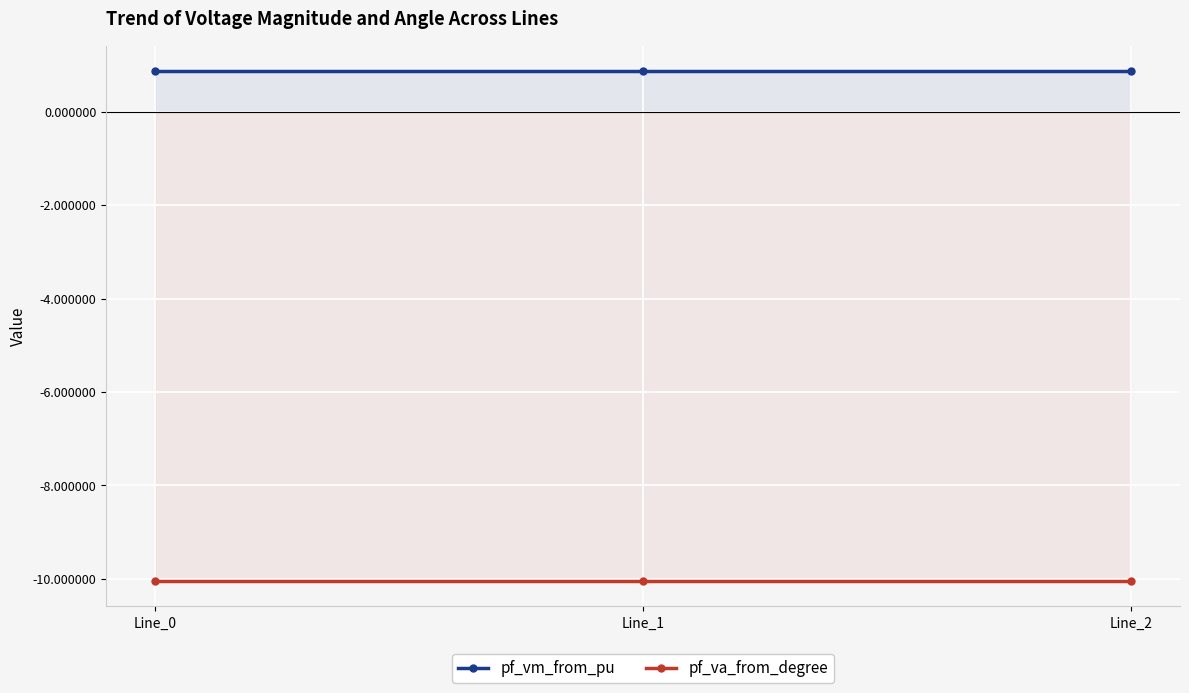

The value of pf_va_from_degree at Line_0 is -10.1. True or false?

True